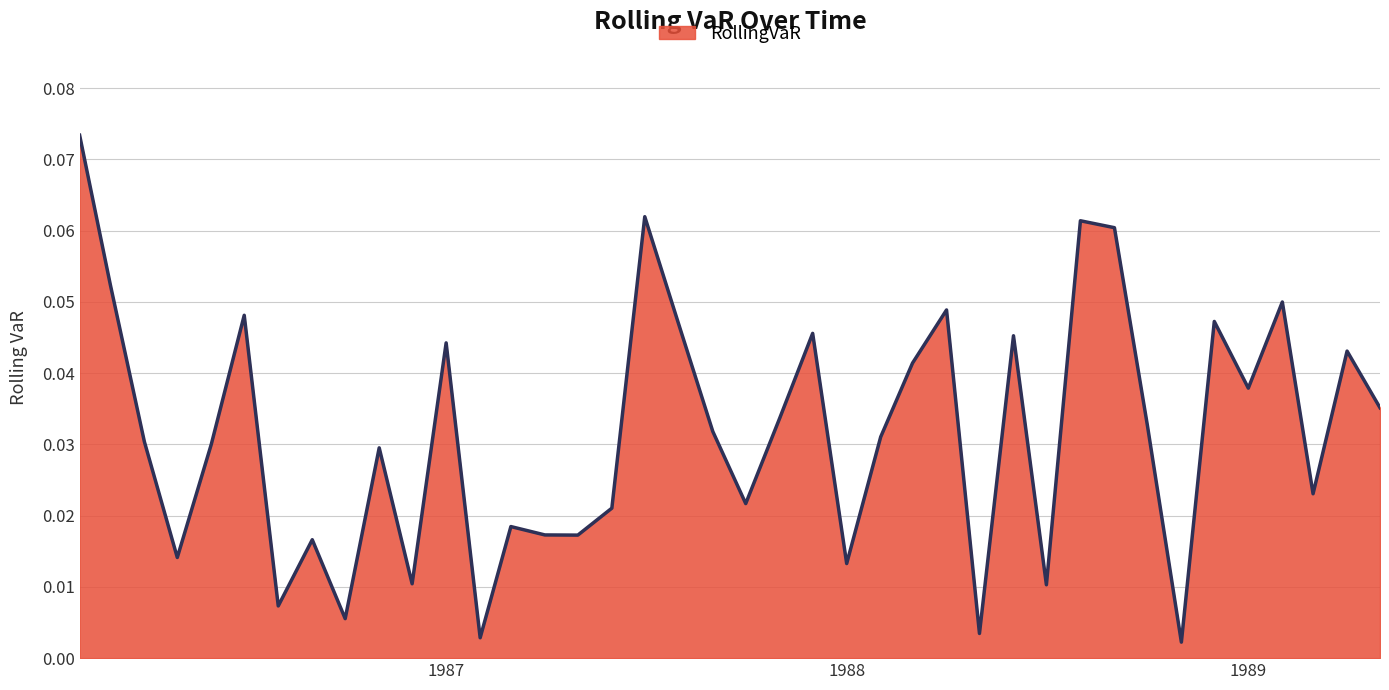

What is the label of the 4th point from the left?

1986-05-01